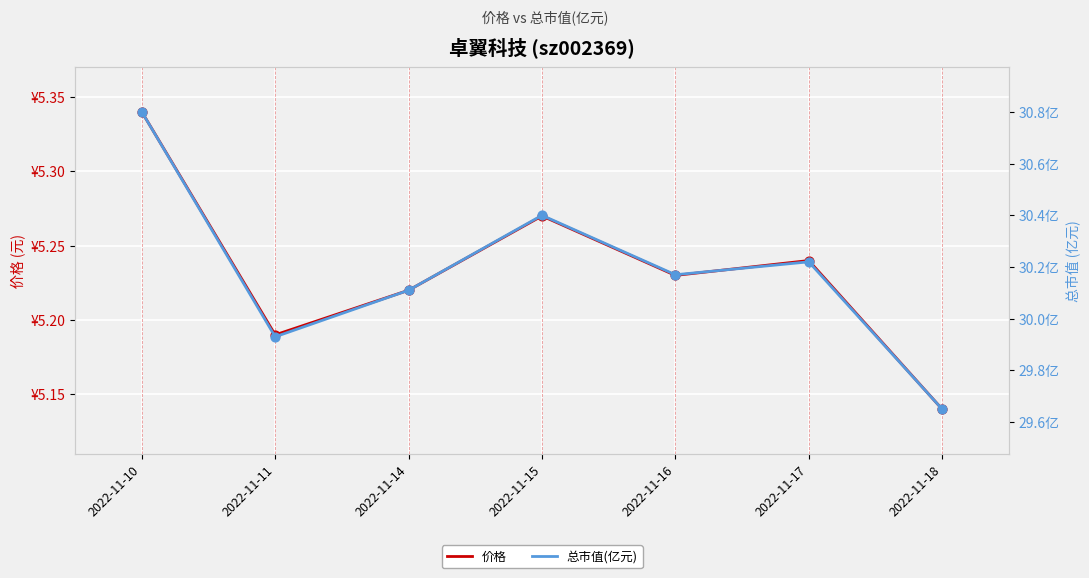

At which category is the sum across all series the highest?

2022-11-10